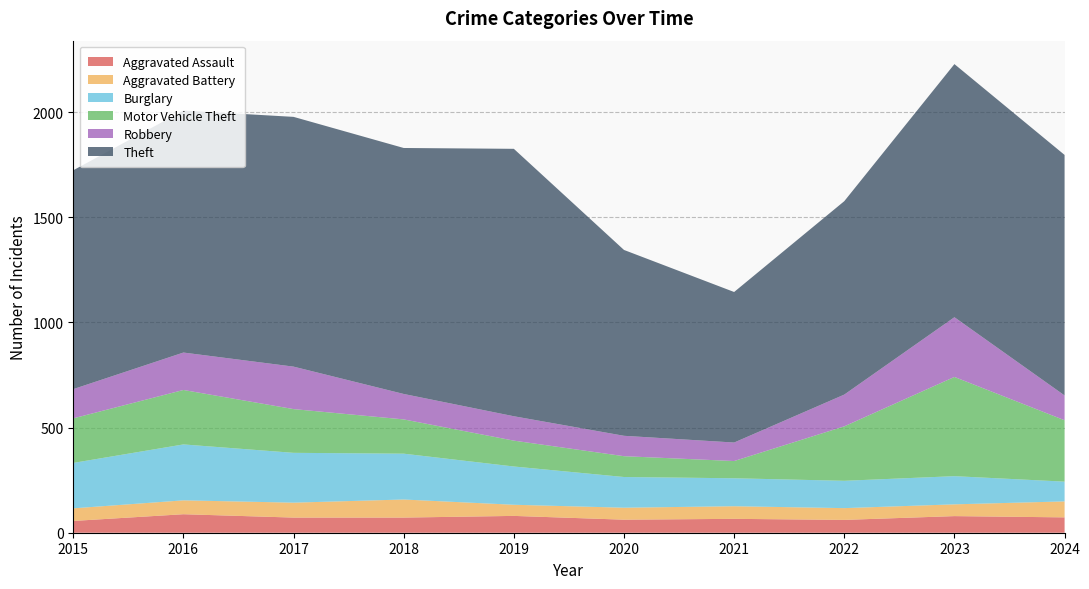

Reading left to right, extract all data points from this chart.

Aggravated Assault: 56	88	72	72	80	62	66	61	79	73
Aggravated Battery: 60	66	71	86	53	57	60	56	56	76
Burglary: 216	266	237	218	182	146	133	130	134	94
Motor Vehicle Theft: 212	259	208	163	123	99	82	259	472	292
Robbery: 139	178	202	121	116	97	88	151	284	118
Theft: 1041	1151	1188	1170	1272	884	716	920	1204	1144